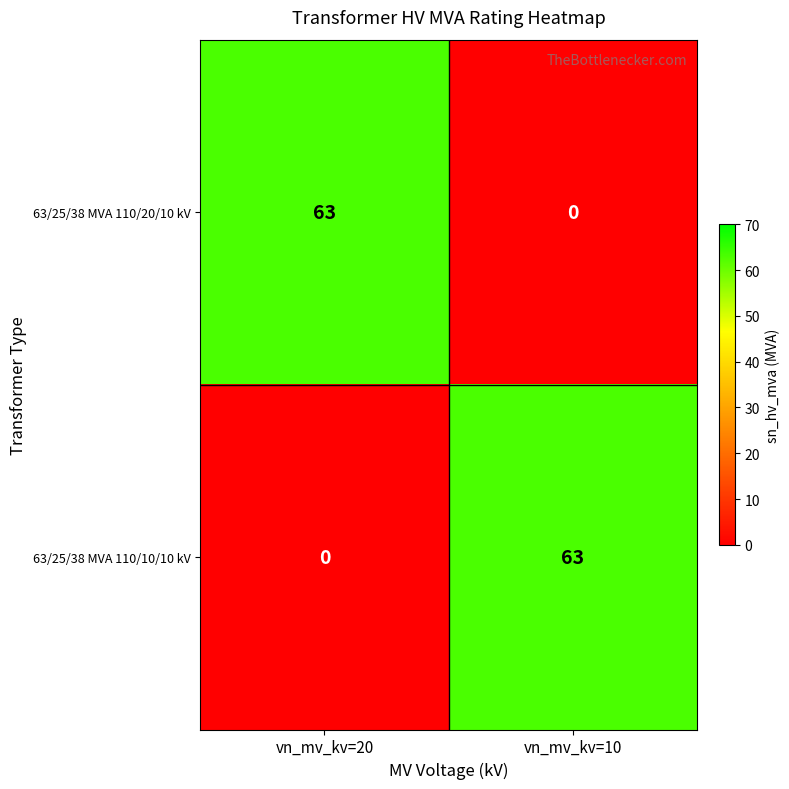

Rank the series at vn_mv_kv=10 from highest to lowest value.

63/25/38 MVA 110/10/10 kV, 63/25/38 MVA 110/20/10 kV